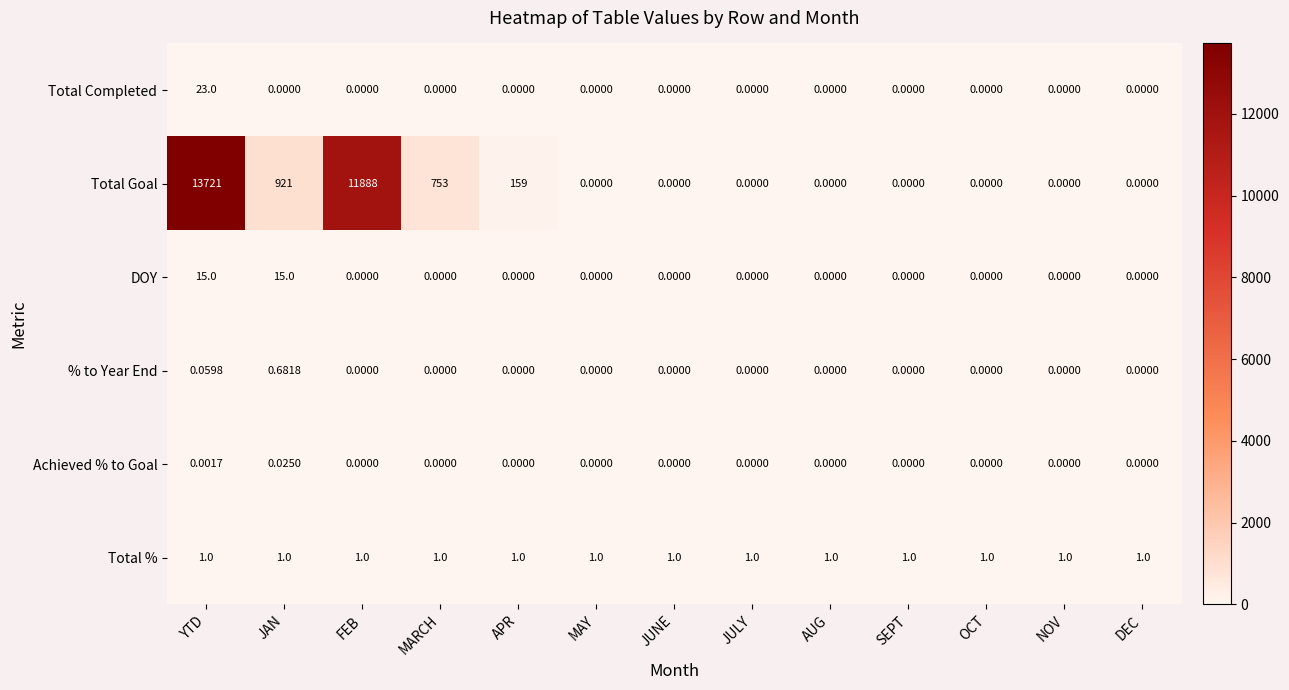

Which series changed the most between JAN and OCT?

Total Goal